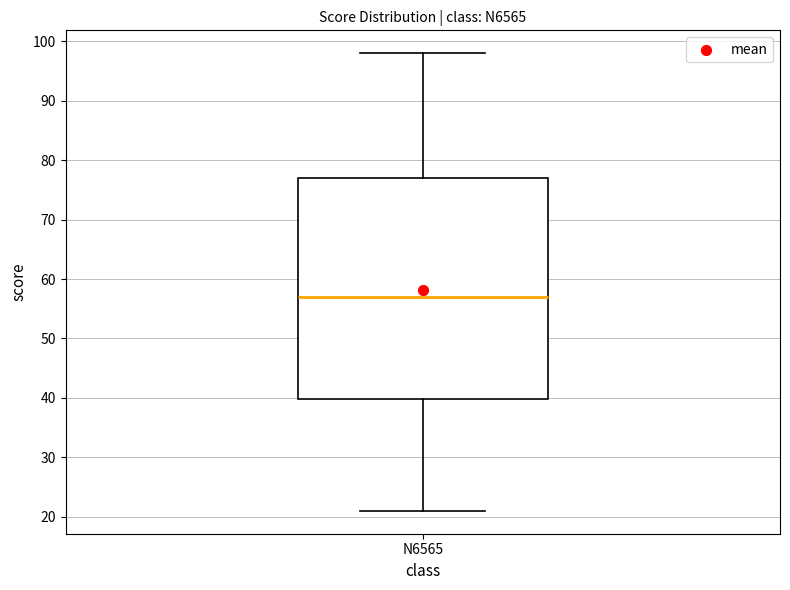

Where is the upper edge of the box for N6565 on the y-axis? The values are not printed on the chart, so give them approximately, as read against the axis.

77